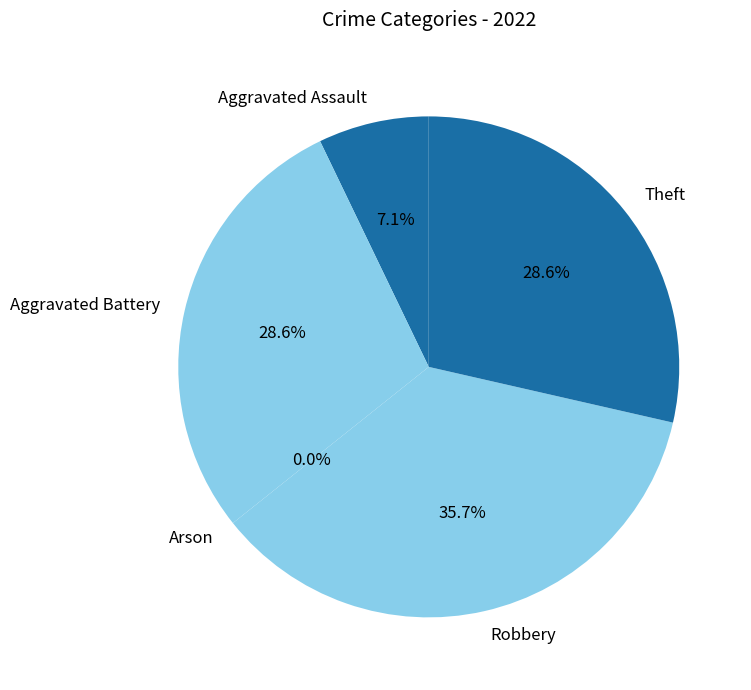

Count the number of slices in the pie.

5